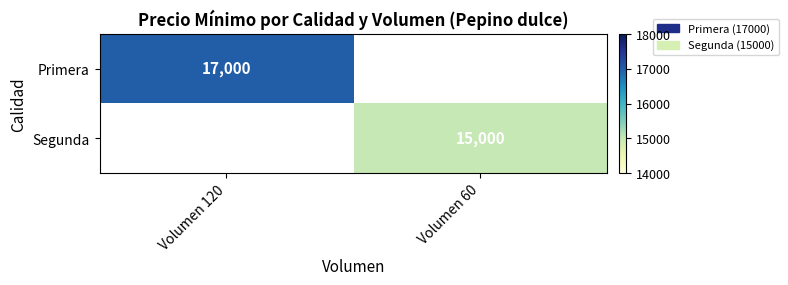

The Segunda series shows 15000 at Volumen 60. True or false?

True